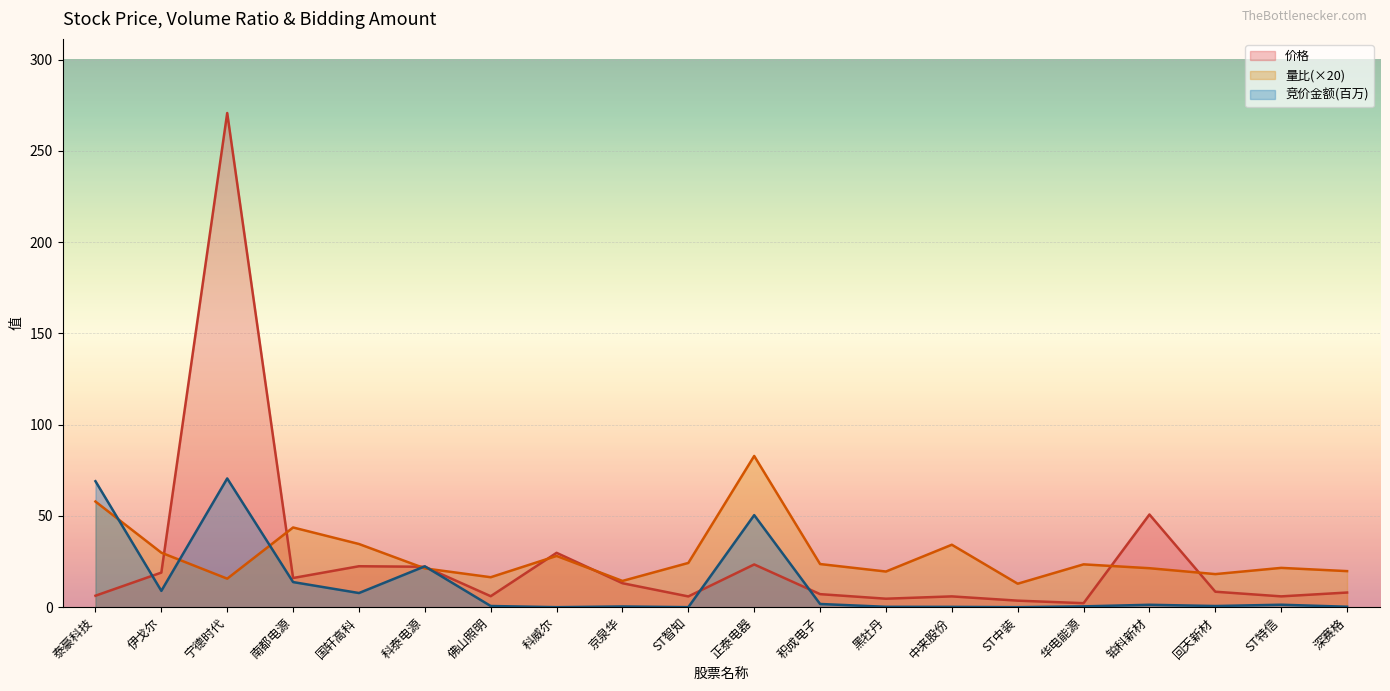

What is the difference between the maximum and second lowest values in the 量比 series?

68.5